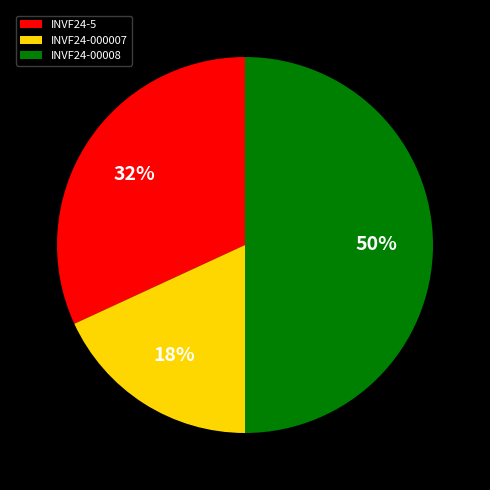

To the nearest percent, what percentage of the pie is INVF24-00008?

50%